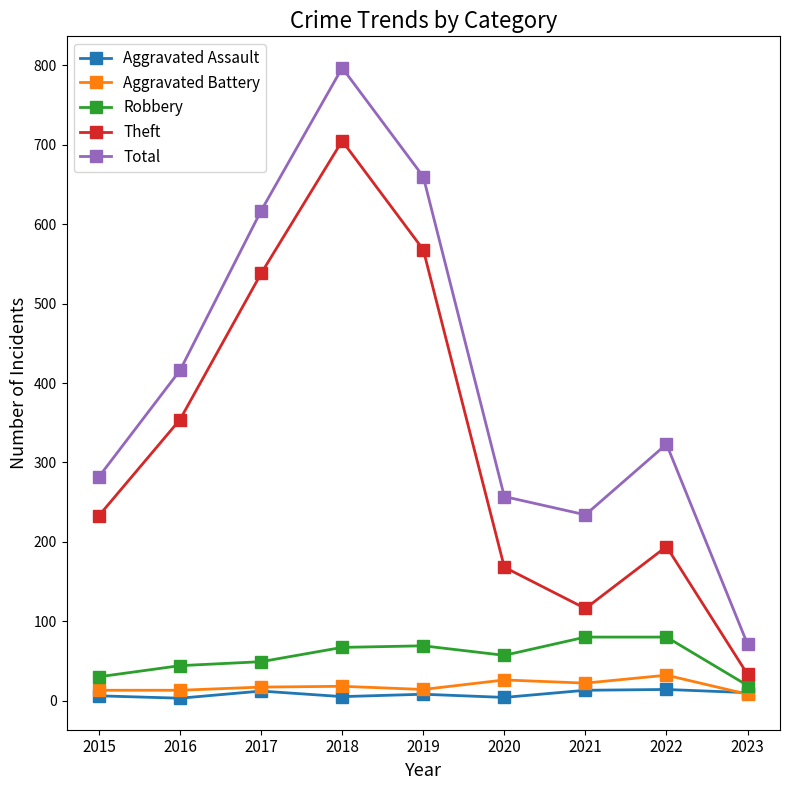

True or false: Aggravated Battery has more than 1 interior local peaks.

True